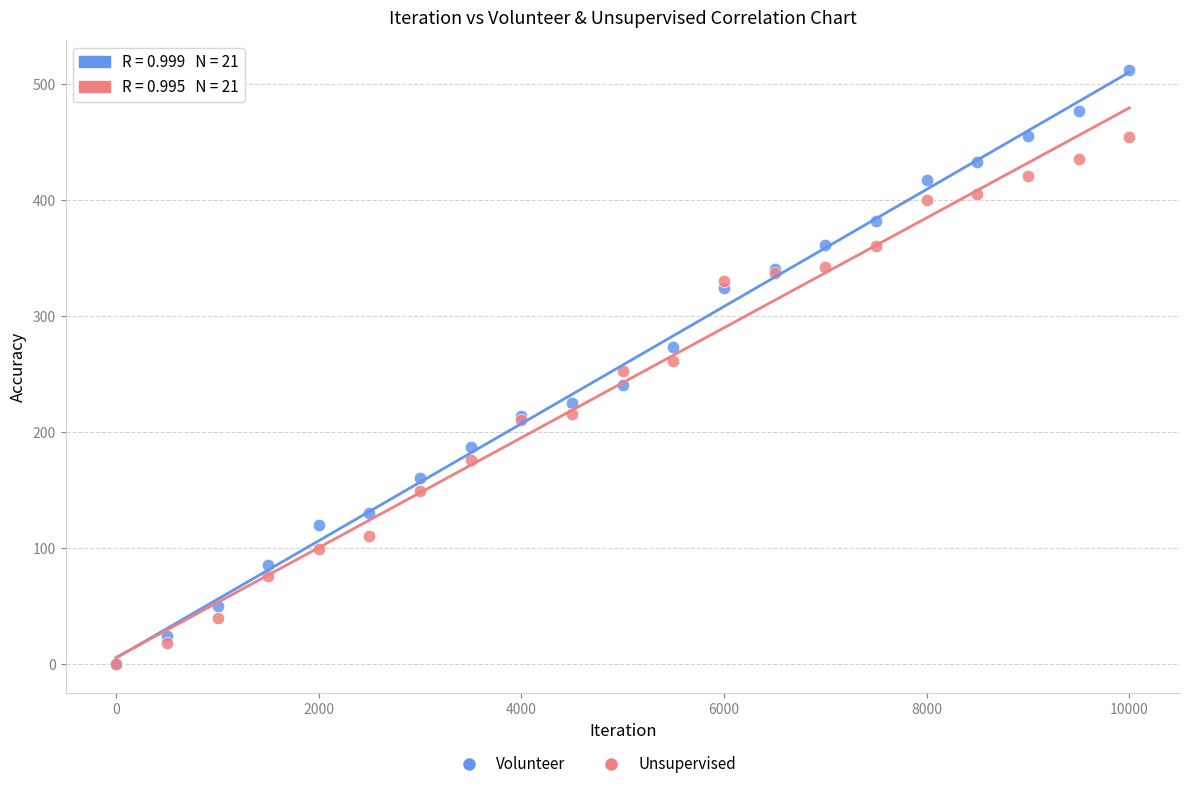

Which series has the largest Y range (max minus min)?

Volunteer